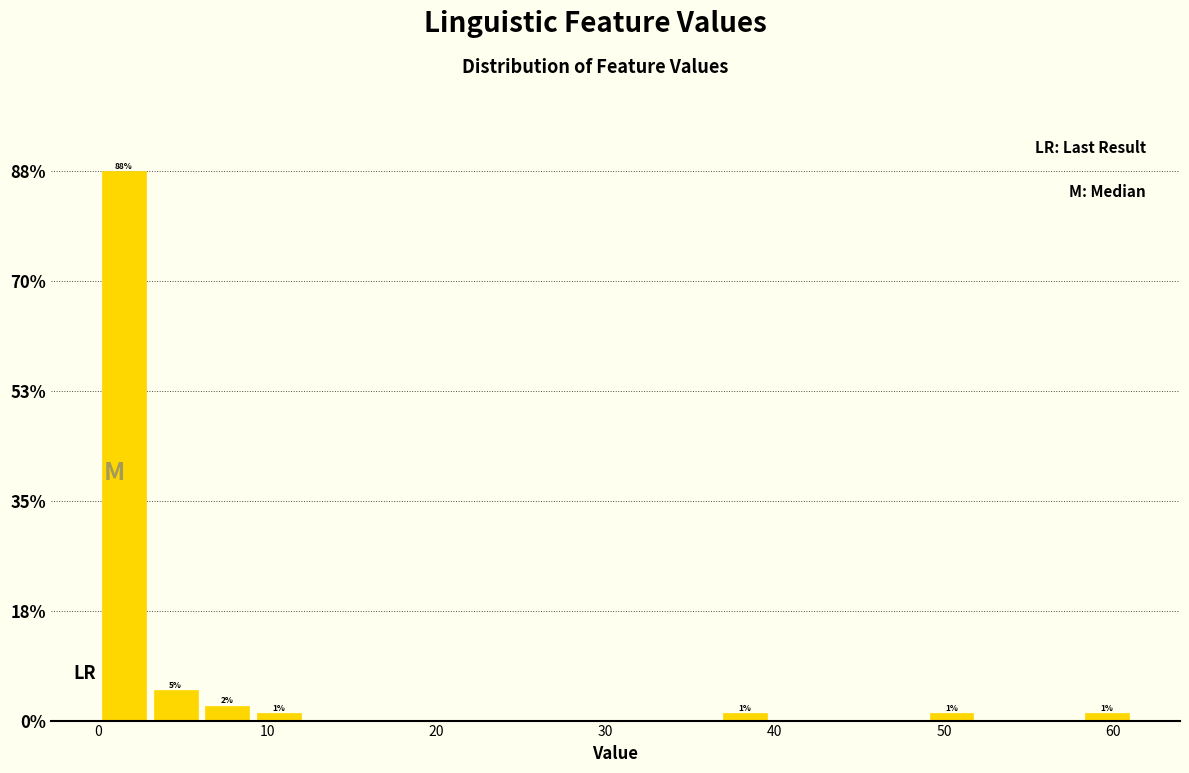

Around what value on the x-axis is the tallest bar? Give the approximate position of its centre, as read against the axis.

2